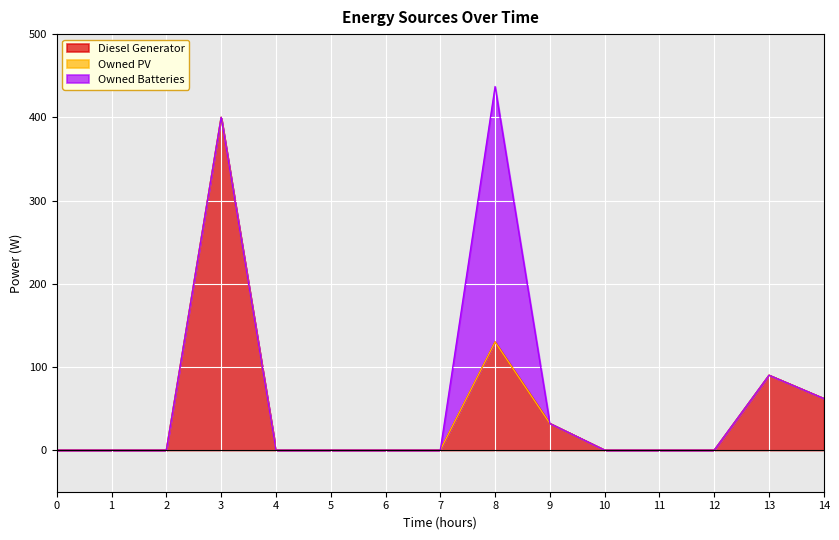

How many values in Diesel Generator are above zero?

5